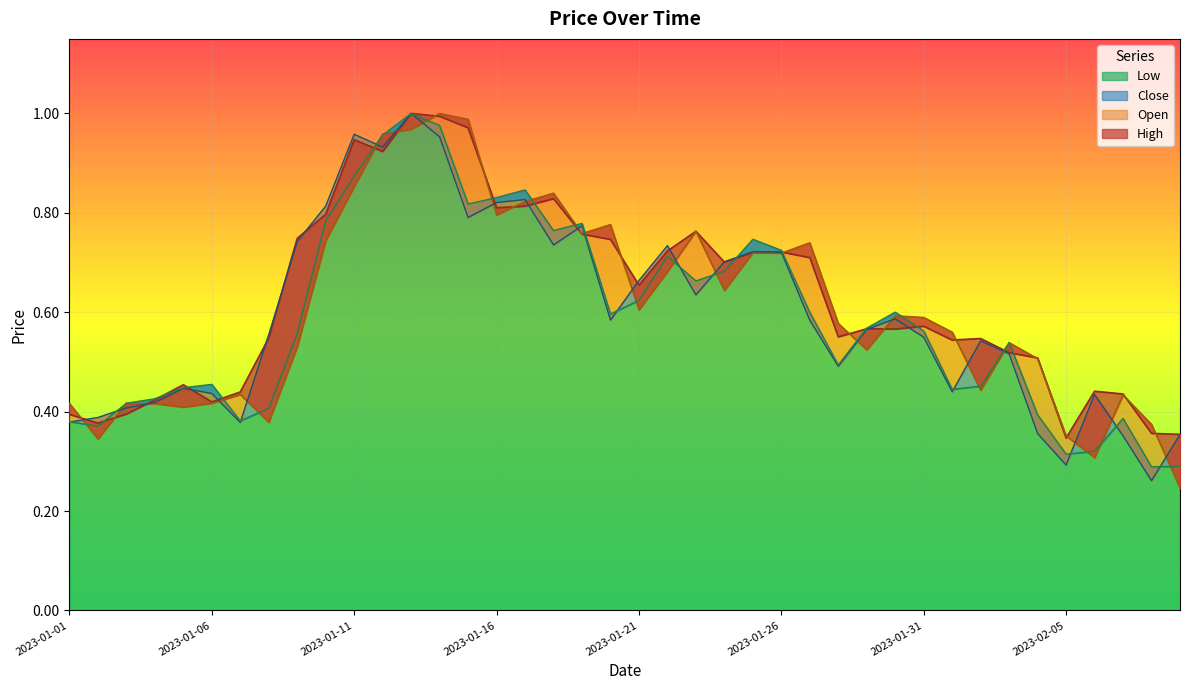

What is the average value of the Open series?

0.6